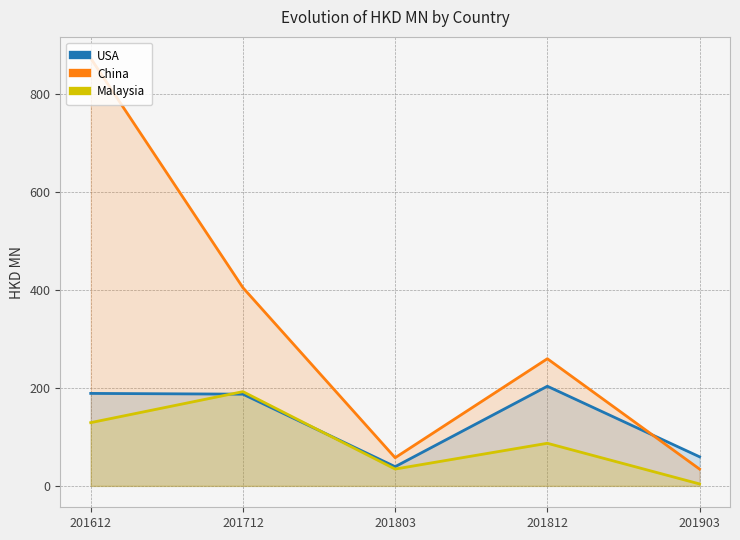

Which series changed the most between 201803 and 201903?

Malaysia